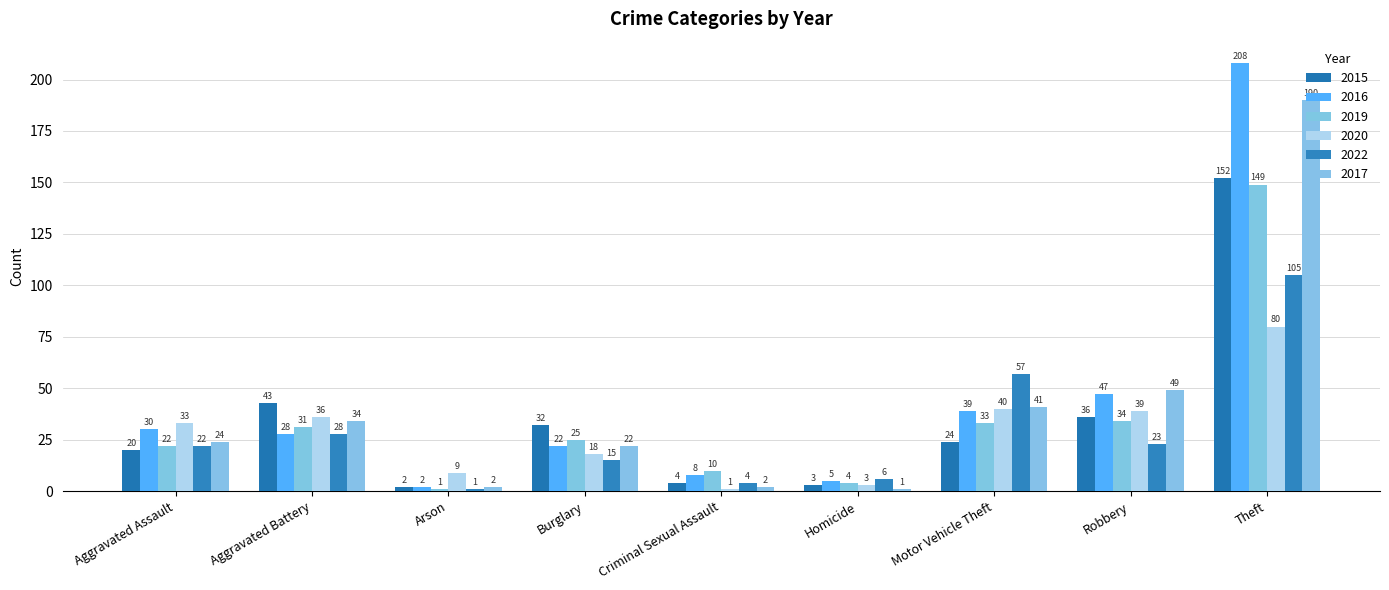

Rank the categories by 2015 value from lowest to highest.

Arson, Homicide, Criminal Sexual Assault, Aggravated Assault, Motor Vehicle Theft, Burglary, Robbery, Aggravated Battery, Theft